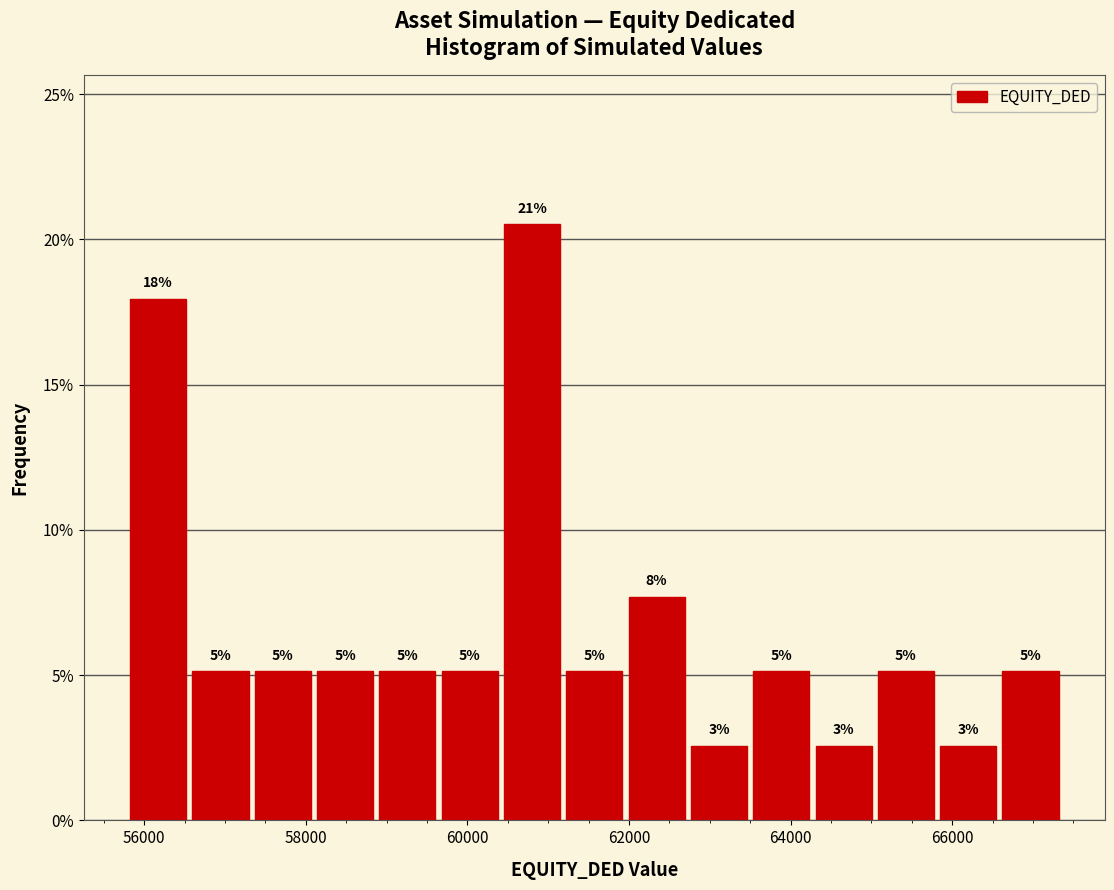

Around what value on the x-axis is the tallest bar? Give the approximate position of its centre, as read against the axis.

60800